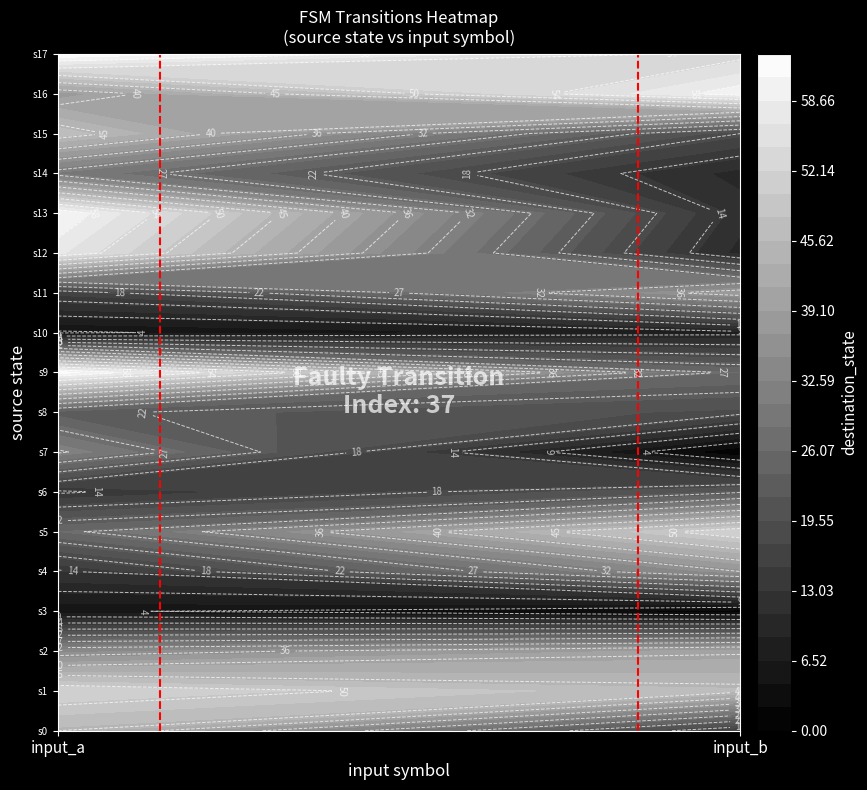

What is the maximum value for 16?

60